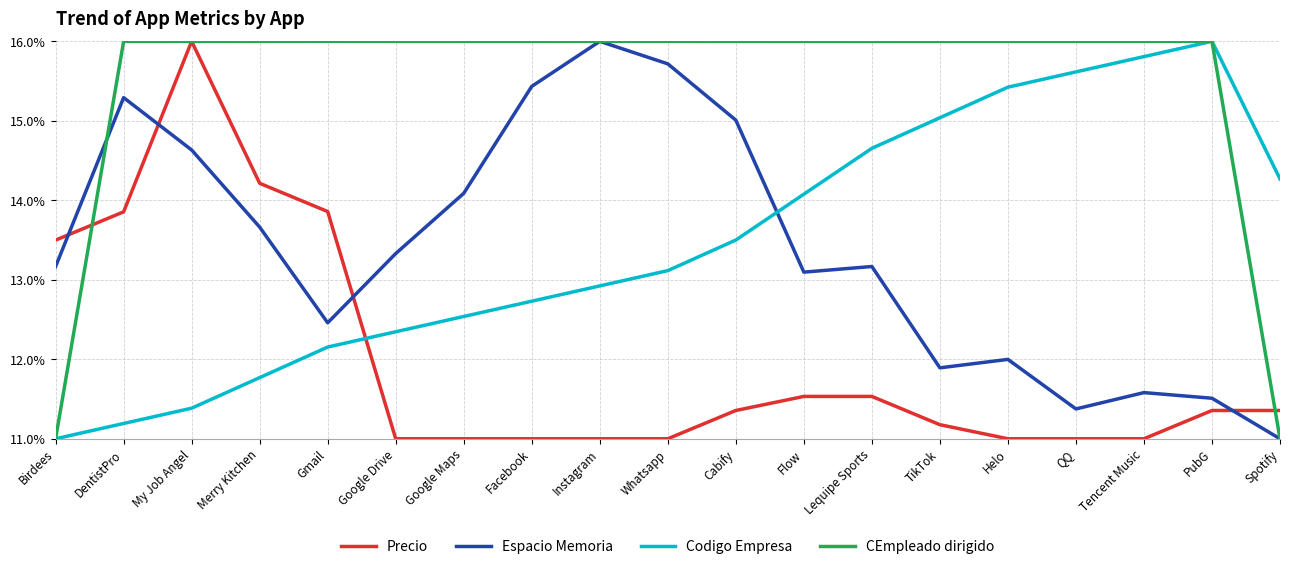

Reading left to right, transcribe all the data shown in this chart.

Precio: 13.5	13.9	16.0	14.2	13.9	11.0	11.0	11.0	11.0	11.0	11.4	11.5	11.5	11.2	11.0	11.0	11.0	11.4	11.4
Espacio Memoria: 13.2	15.3	14.6	13.7	12.5	13.3	14.1	15.4	16.0	15.7	15.0	13.1	13.2	11.9	12.0	11.4	11.6	11.5	11.0
Codigo Empresa: 11.0	11.2	11.4	11.8	12.2	12.3	12.5	12.7	12.9	13.1	13.5	14.1	14.7	15.0	15.4	15.6	15.8	16.0	14.3
CEmpleado dirigido: 11.0	16.0	16.0	16.0	16.0	16.0	16.0	16.0	16.0	16.0	16.0	16.0	16.0	16.0	16.0	16.0	16.0	16.0	11.0